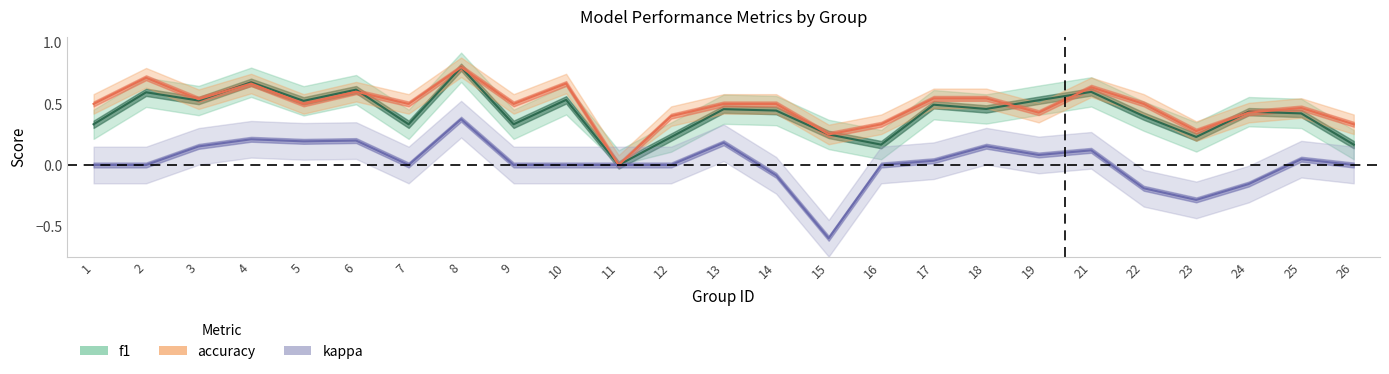

At which label is f1 closest to 0?

11